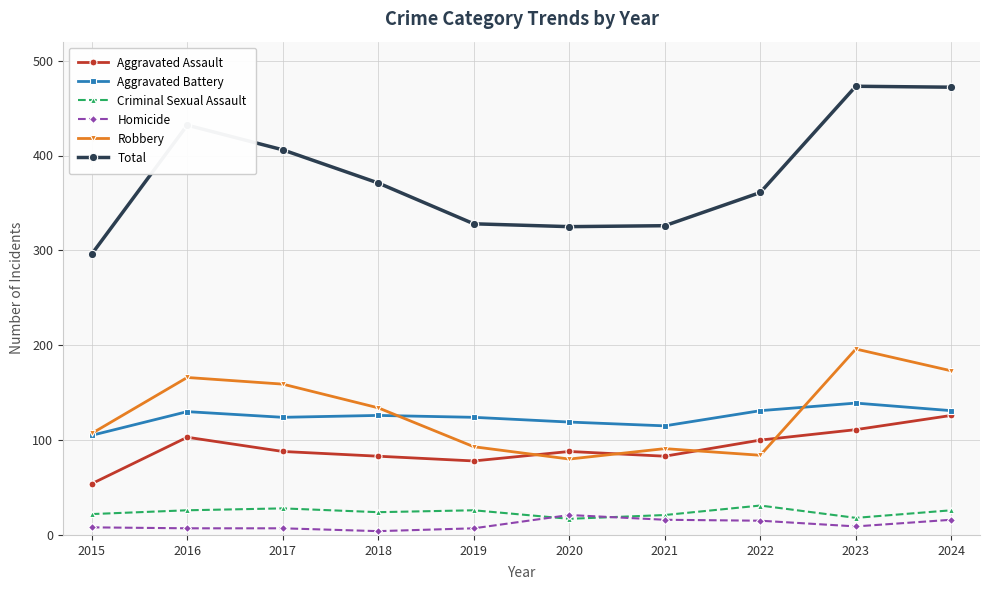

What are all the series names shown in the legend?

Aggravated Assault, Aggravated Battery, Criminal Sexual Assault, Homicide, Robbery, Total